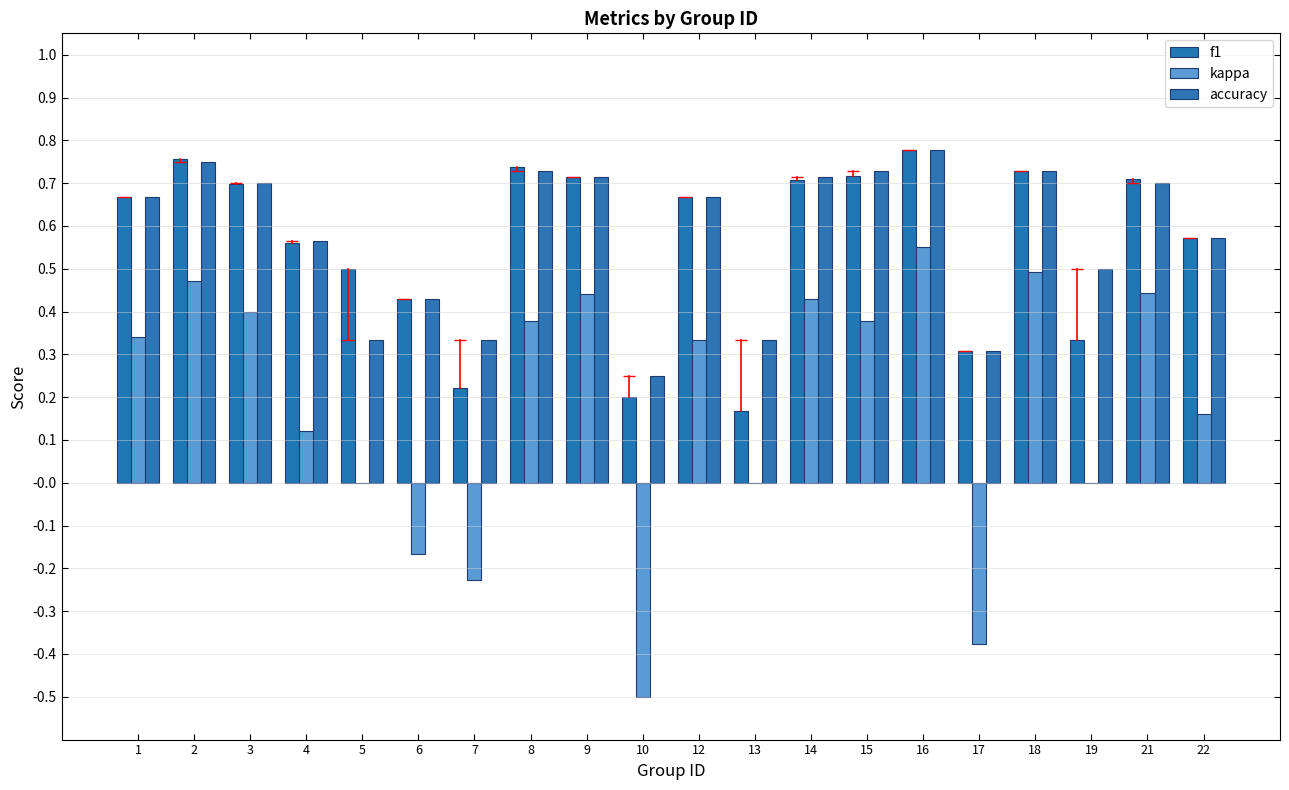

How many categories are shown in the chart?

20